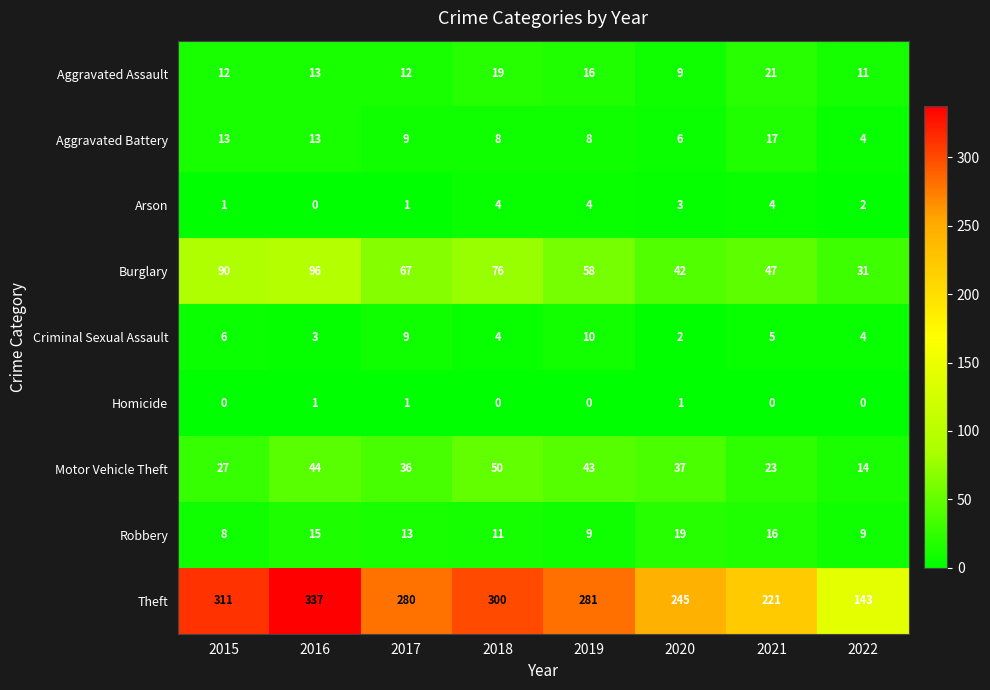

What value does the Theft series have at 2019, to the nearest 5?

280